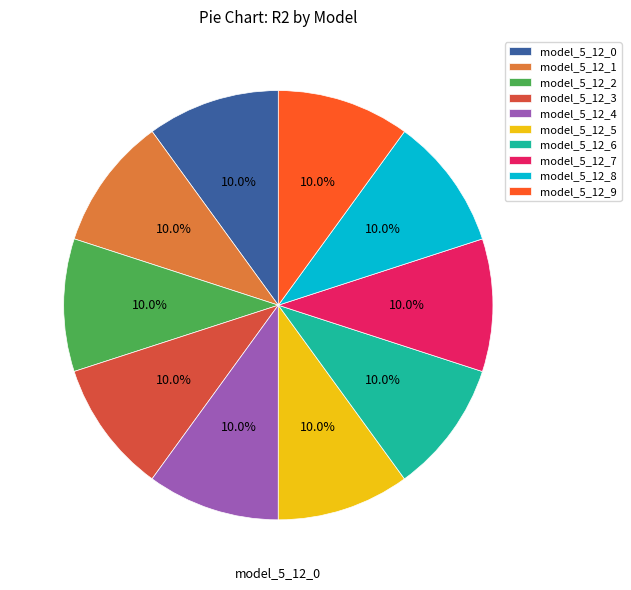

To the nearest percent, what percentage of the pie is model_5_12_7?

10%